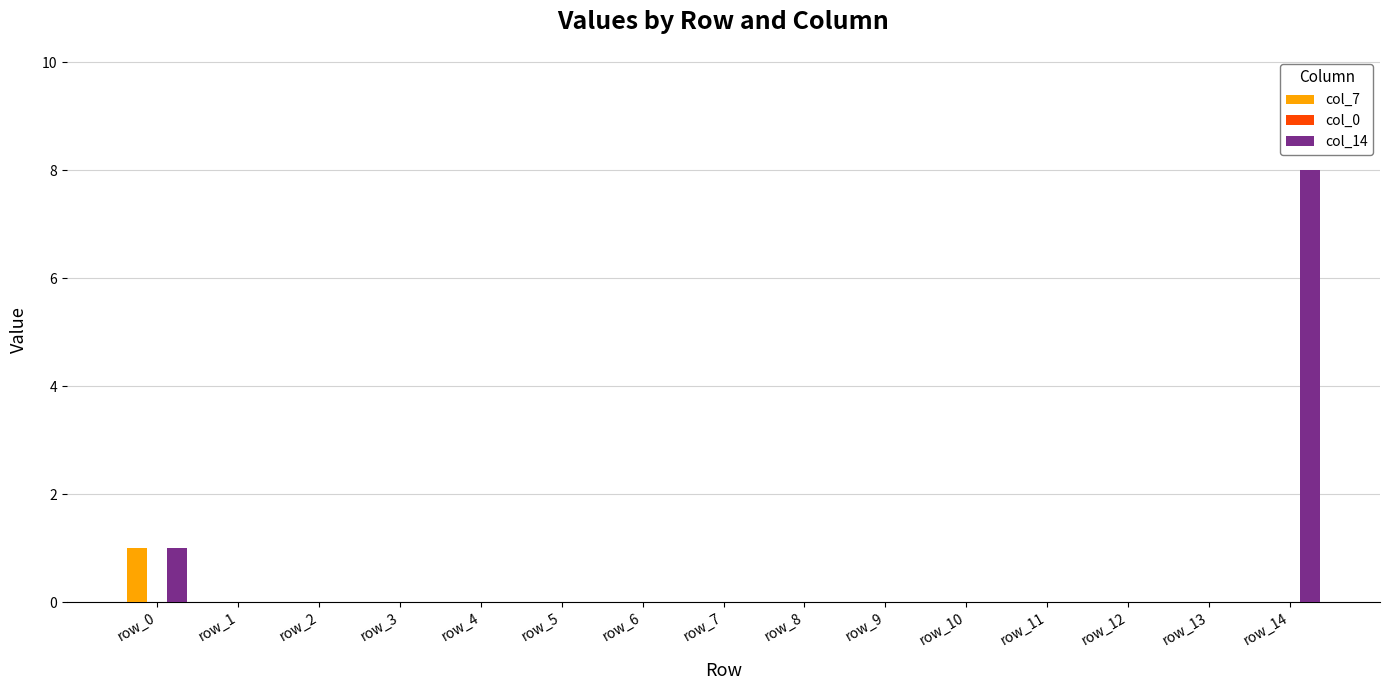

At which label does col_7 reach its peak?

row_0